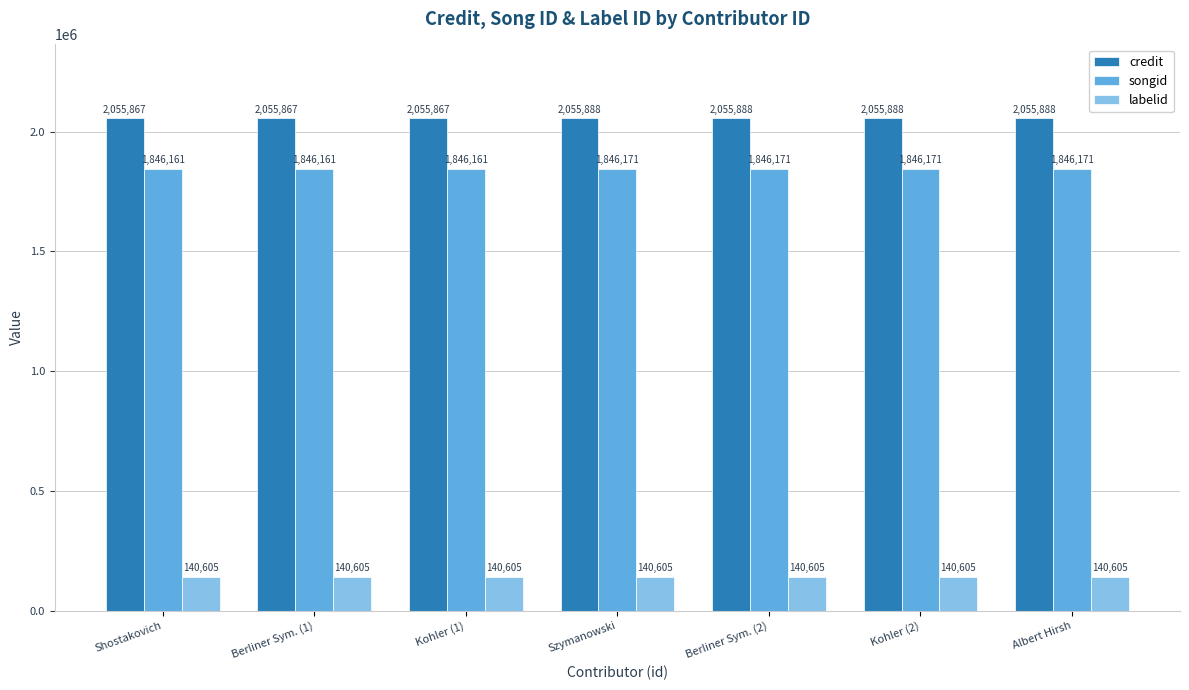

Reading left to right, what are all the values shown in this chart?

credit: Shostakovich=2055867	Berliner Sym. (1)=2055867	Kohler (1)=2055867	Szymanowski=2055888	Berliner Sym. (2)=2055888	Kohler (2)=2055888	Albert Hirsh=2055888
songid: Shostakovich=1846161	Berliner Sym. (1)=1846161	Kohler (1)=1846161	Szymanowski=1846171	Berliner Sym. (2)=1846171	Kohler (2)=1846171	Albert Hirsh=1846171
labelid: Shostakovich=140605	Berliner Sym. (1)=140605	Kohler (1)=140605	Szymanowski=140605	Berliner Sym. (2)=140605	Kohler (2)=140605	Albert Hirsh=140605